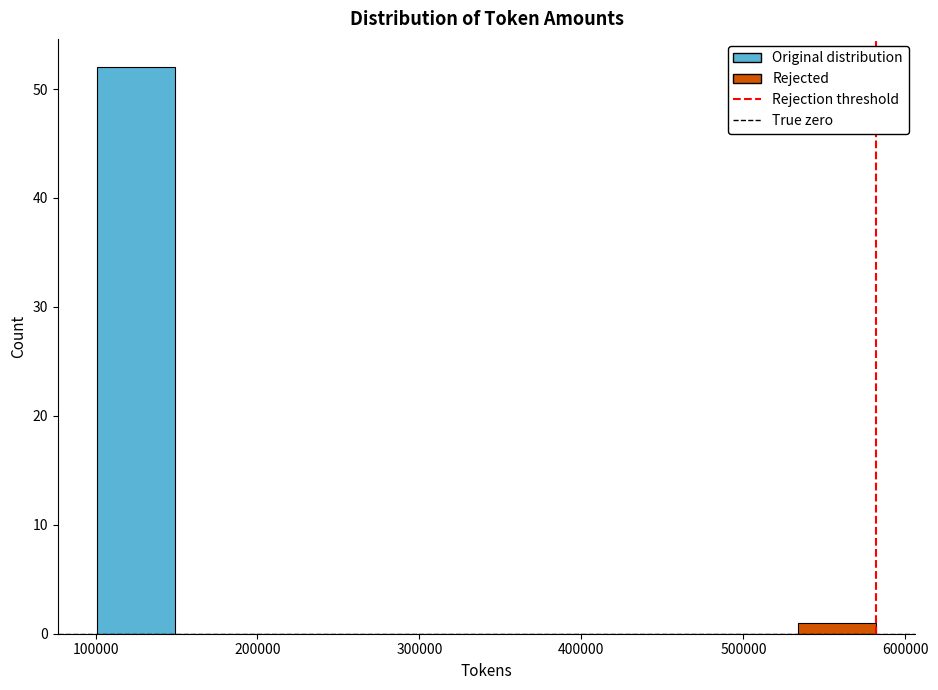

Which range on the x-axis has the tallest bar?

100000 to 150000